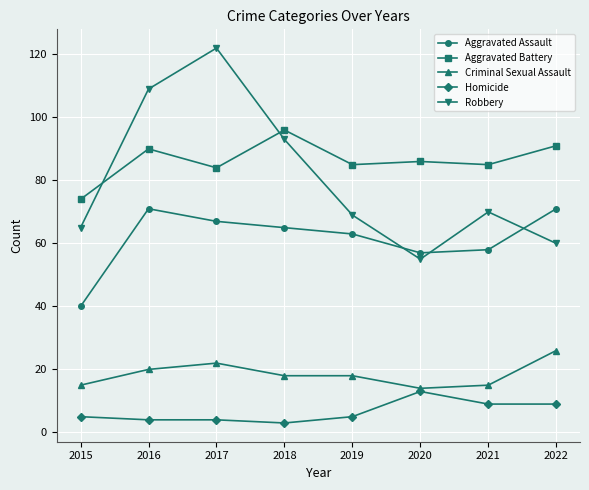

What is the sum of all Criminal Sexual Assault values?

148